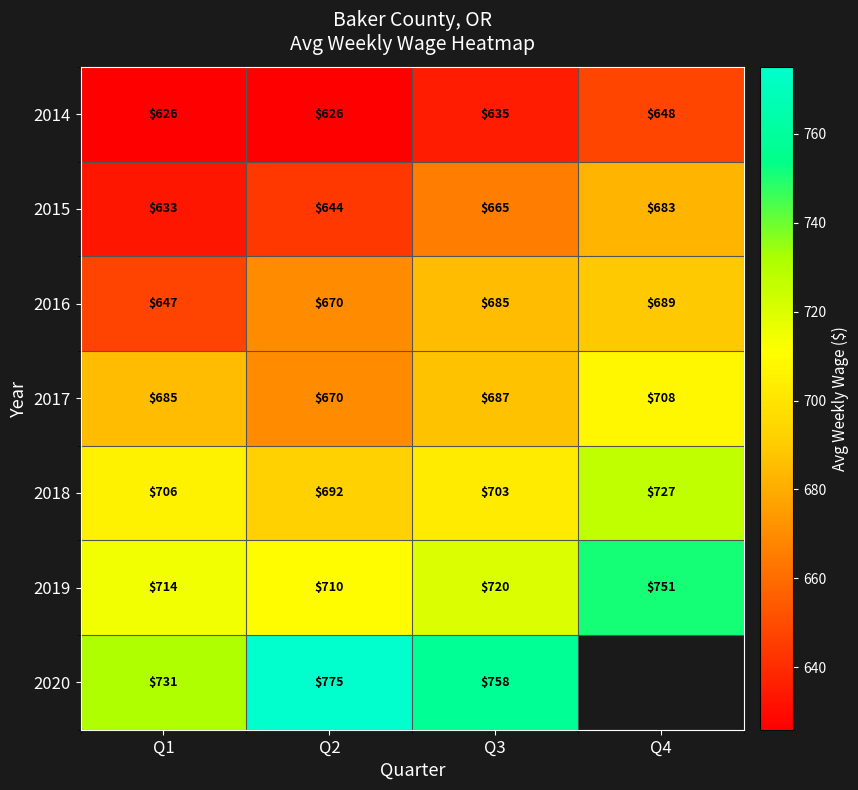

What is the lowest value of the 2018 series?

692